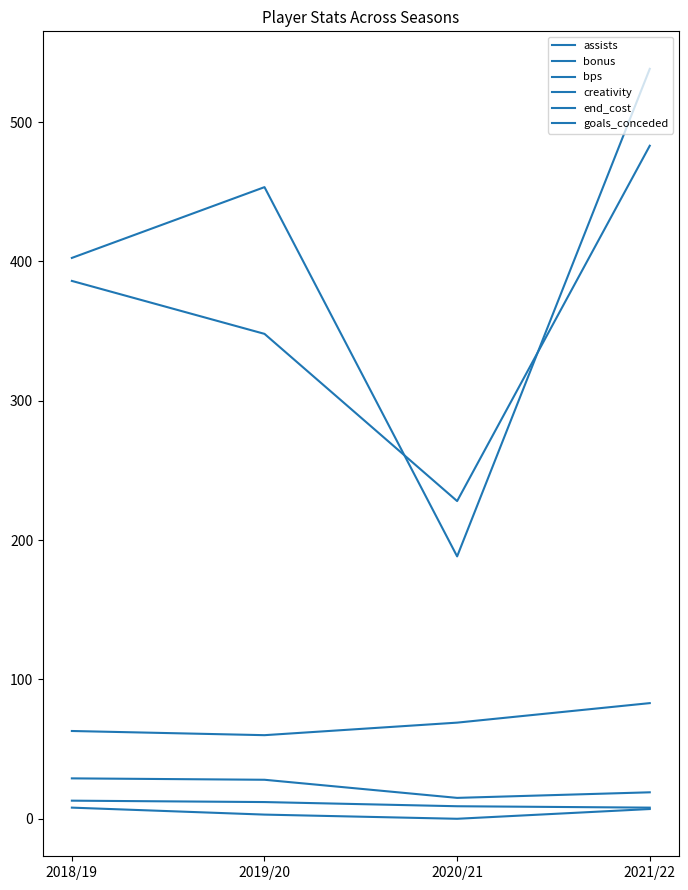

Is this an area chart (filled region under the line)?

No